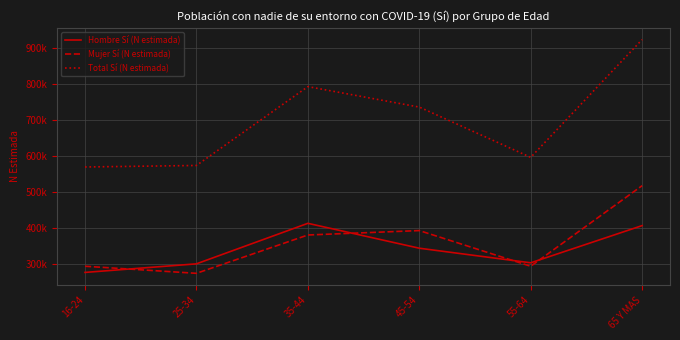

What are all the series names shown in the legend?

Hombre Sí (N estimada), Mujer Sí (N estimada), Total Sí (N estimada)